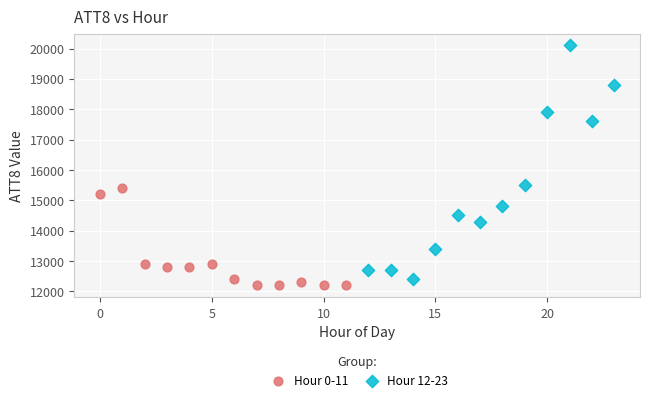

Which series has the widest spread of Y values?

Hour 12-23